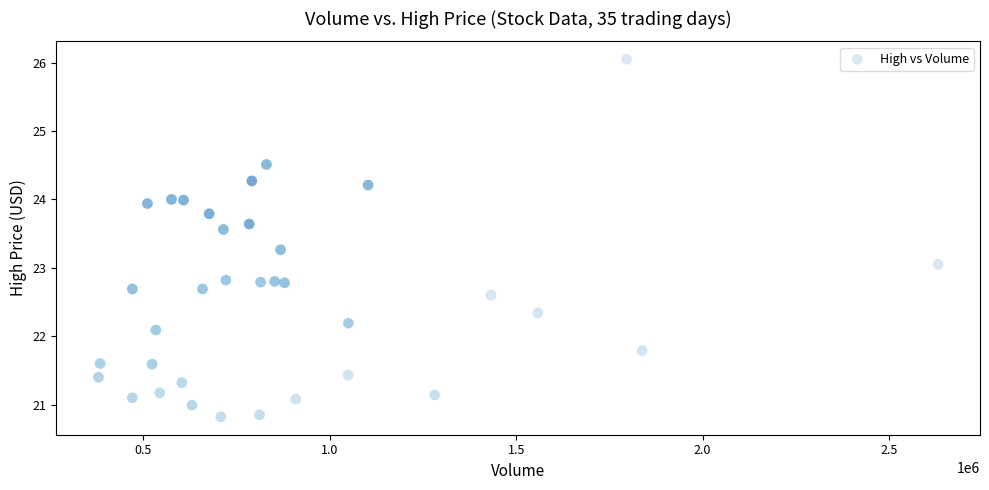

What is the range of X values (max minus min)?

2251000.0